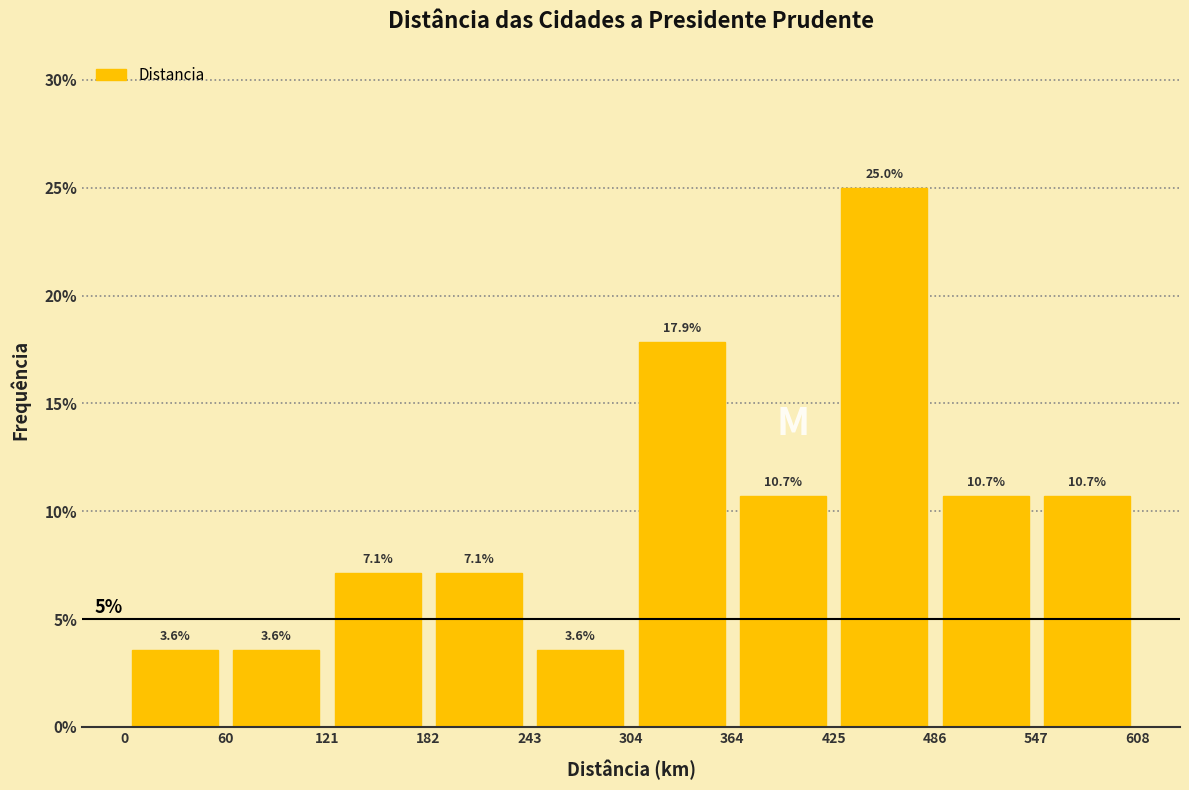

Reading left to right, transcribe this chart: for each bar, give the range it covers on the x-axis and its height.

0 to 60: 3.6
60 to 121: 3.6
121 to 182: 7.1
182 to 243: 7.1
243 to 304: 3.6
304 to 364: 17.9
364 to 425: 10.7
425 to 486: 25.0
486 to 547: 10.7
547 to 608: 10.7